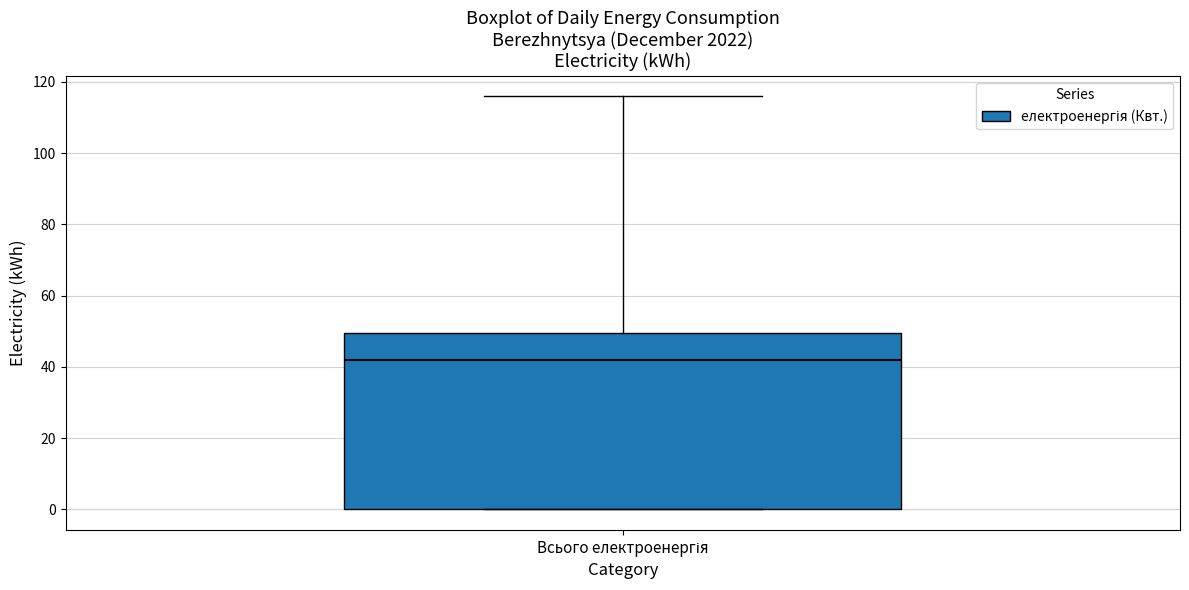

Transcribe this box plot: give where the median line is, the range the box spans, and where the two whiskers end, as read against the y-axis. The values are not printed on the chart, so give them approximately, as read against the axis.

median 42, box 0 to 50, whiskers 0 to 116